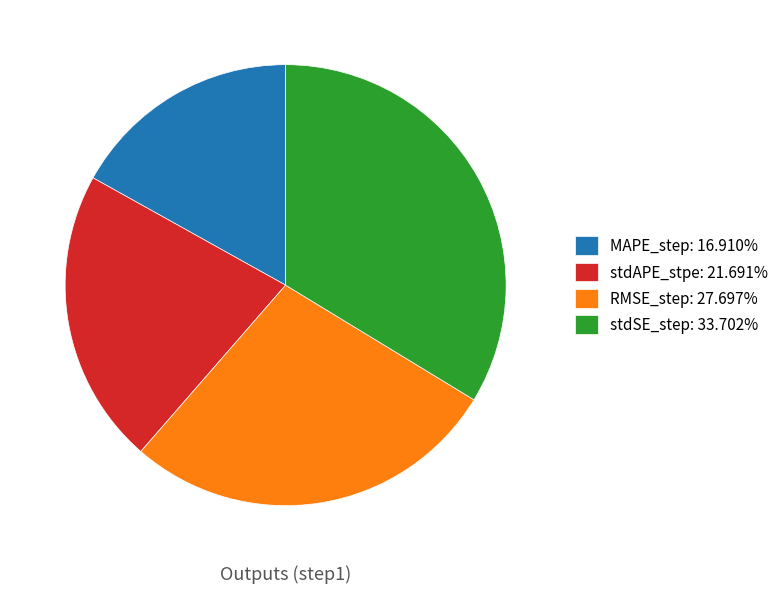

Is RMSE_step the majority of the pie?

No